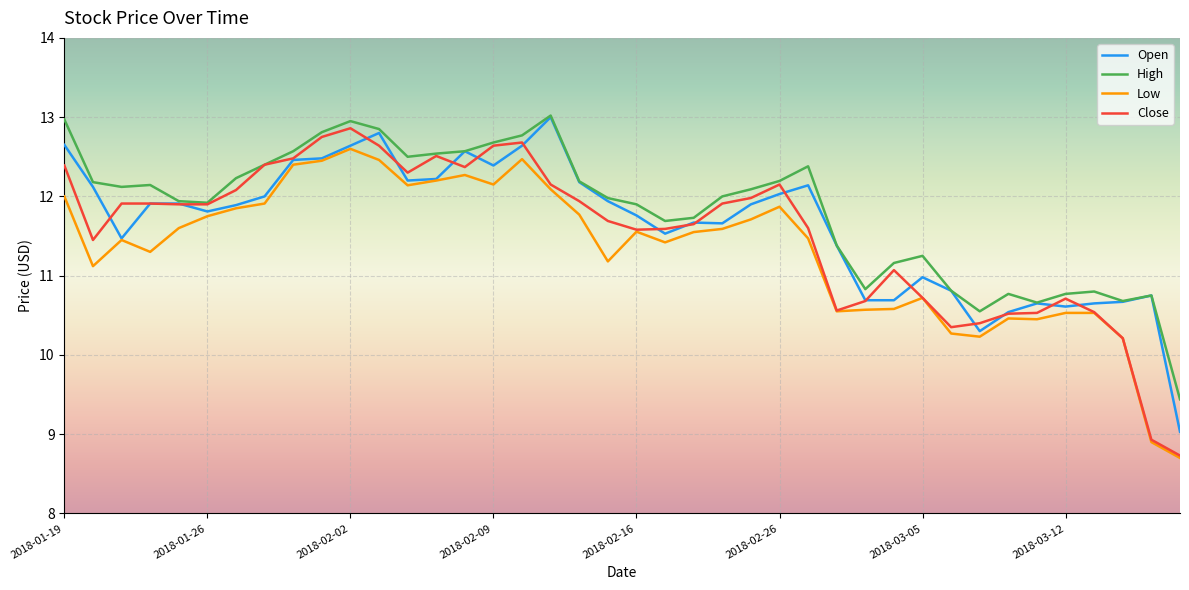

True or false: Low has more than 0 interior local peaks.

True